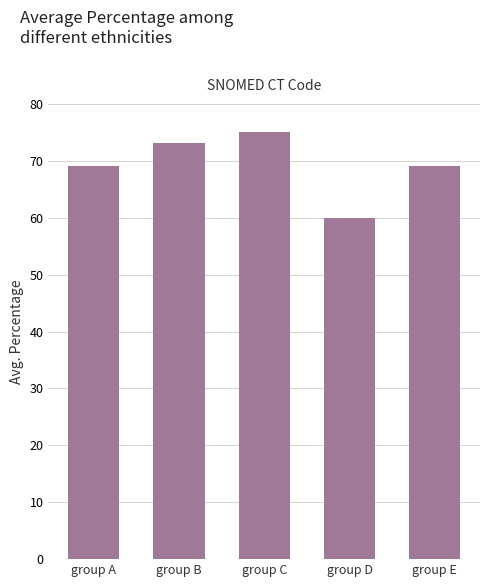

At which category does the chart reach its peak across all series?

group C